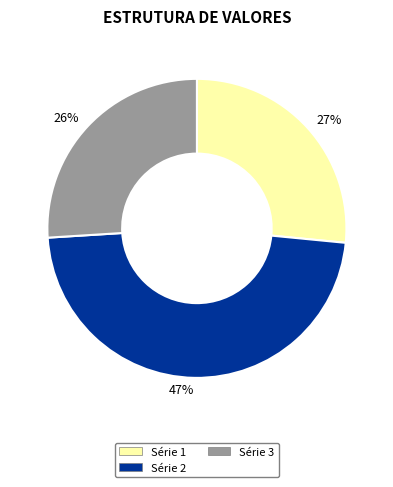

How many segments does this pie chart have?

3